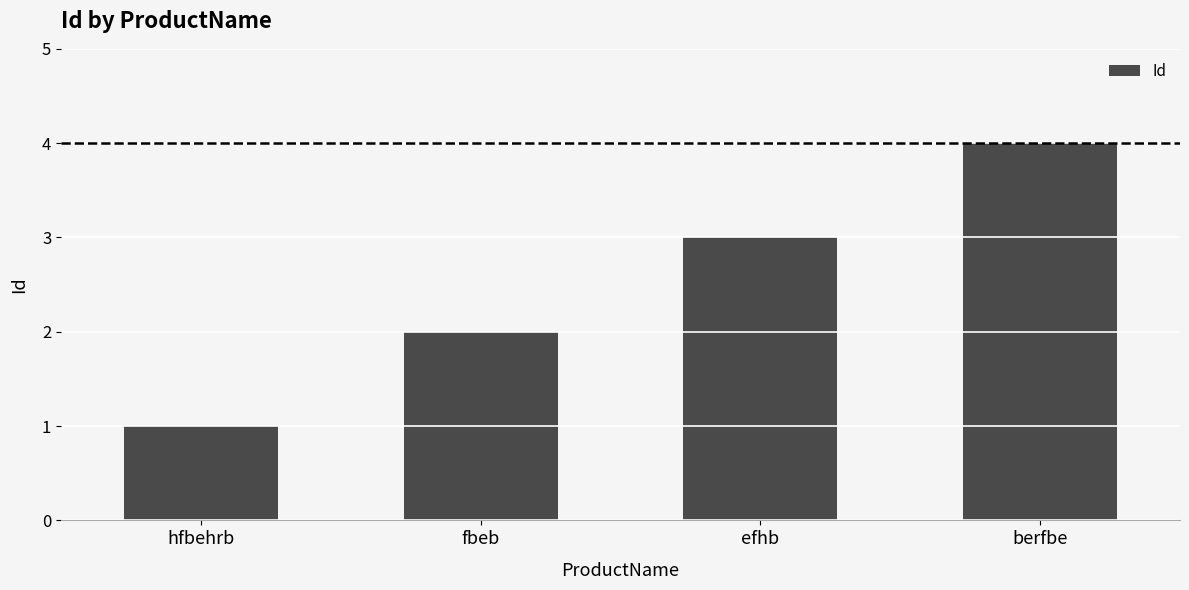

Reading right to left, what are all the values shown in this chart?

4	3	2	1